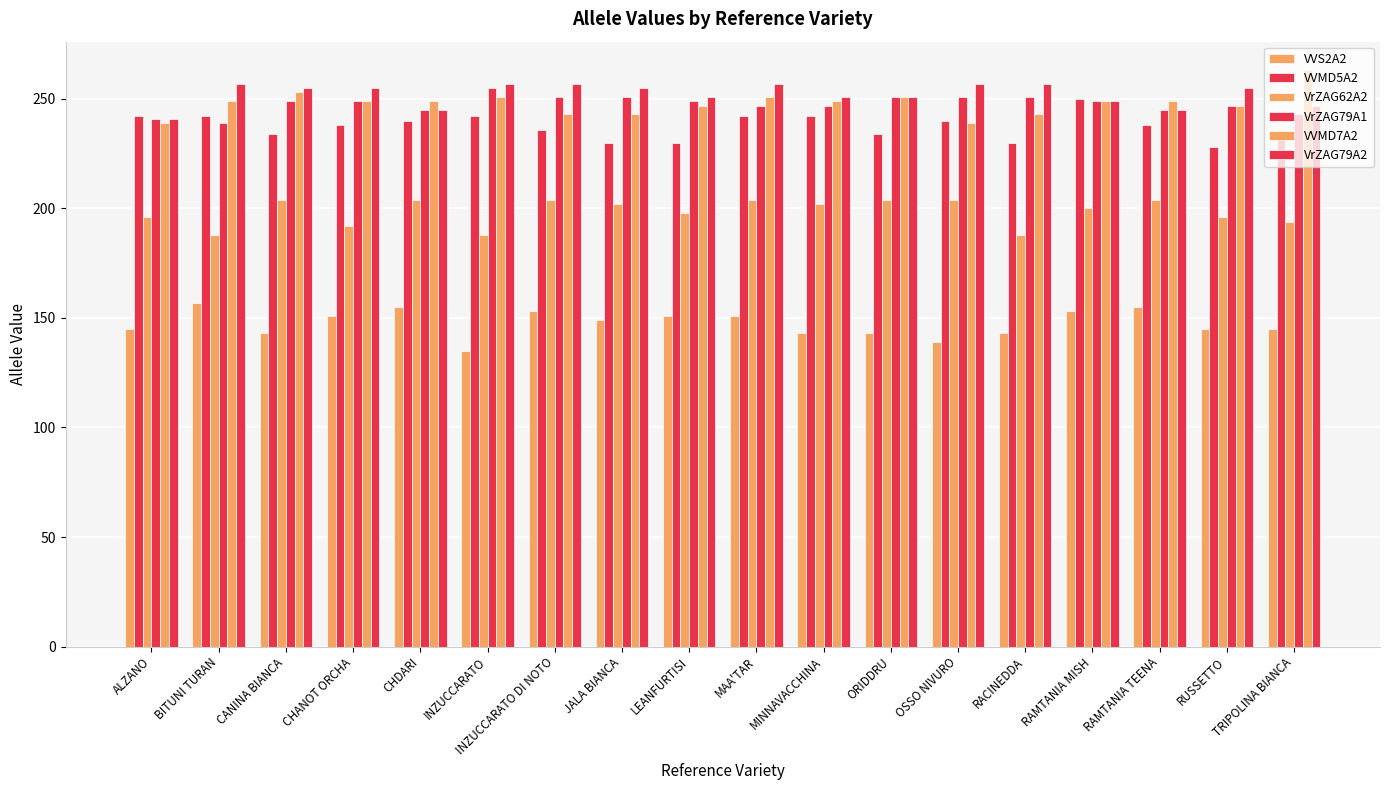

At which label does VVS2A2 reach its peak?

BITUNI TURAN